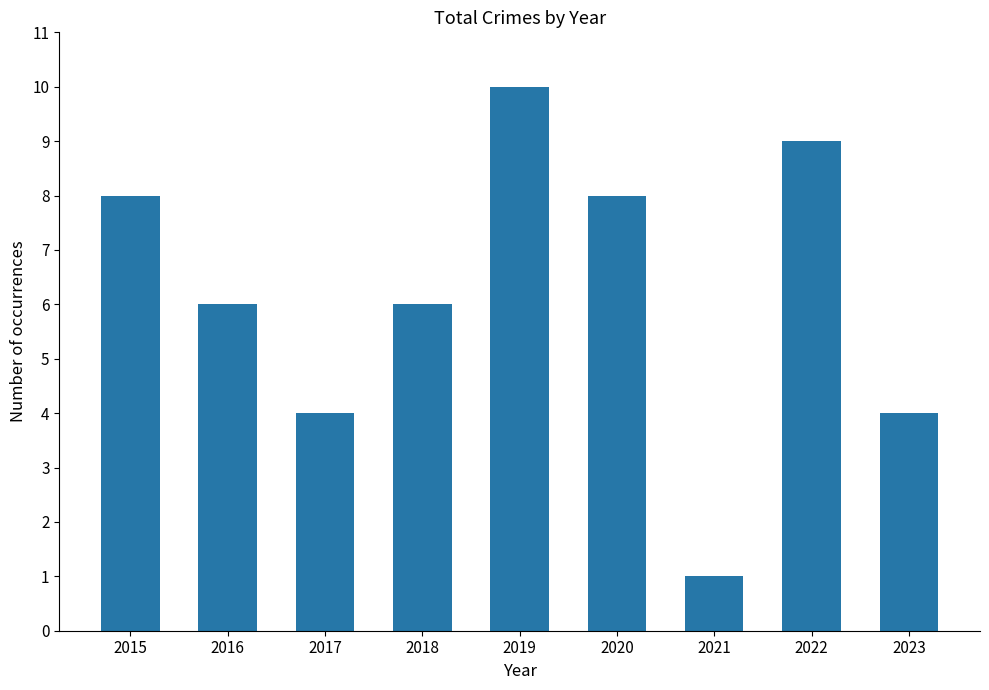

What is the greatest value displayed?

10